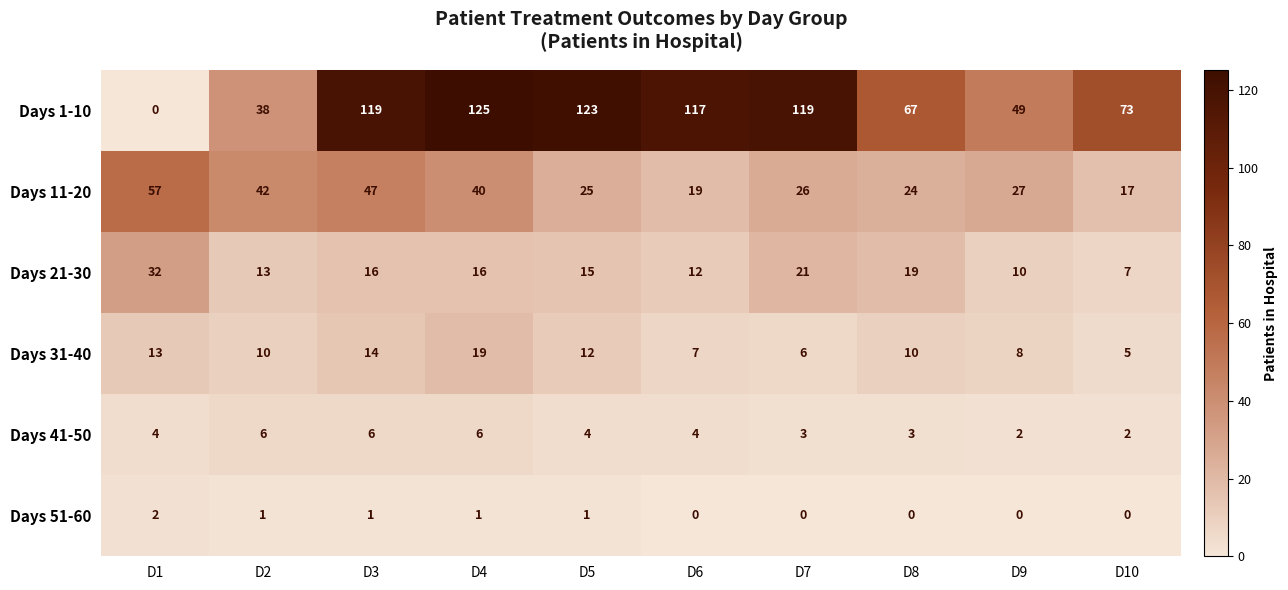

What is the difference between the maximum and minimum values in the Days 31-40 series?

14